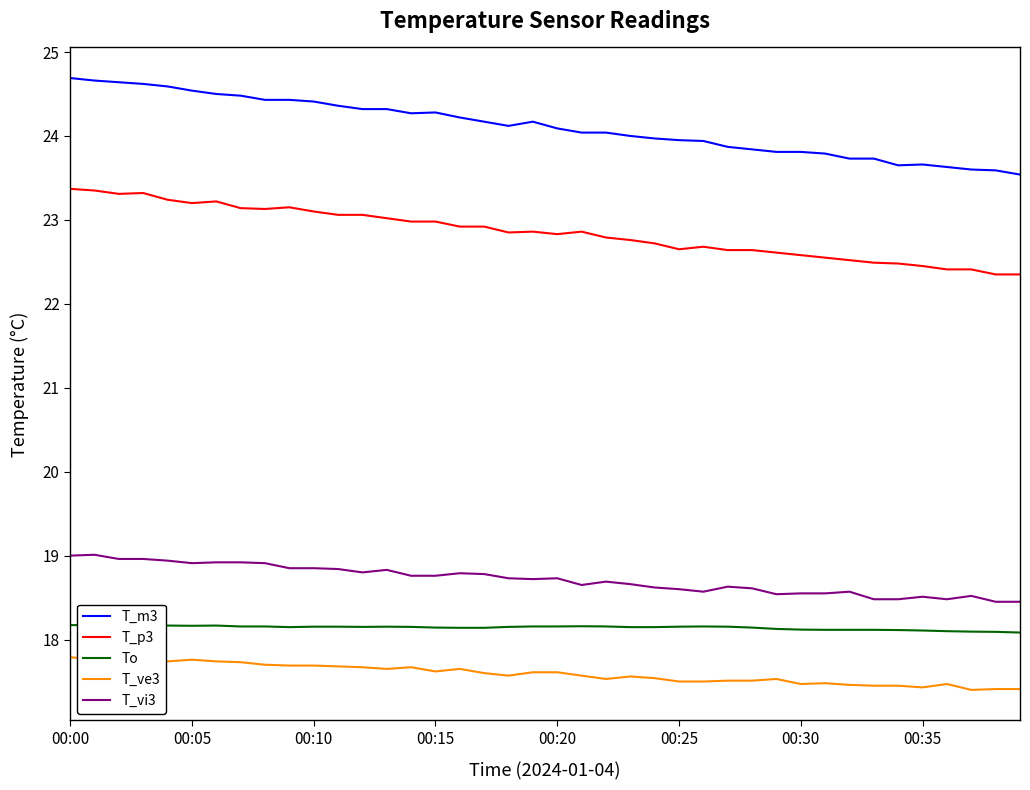

How many lines are shown in the chart?

5